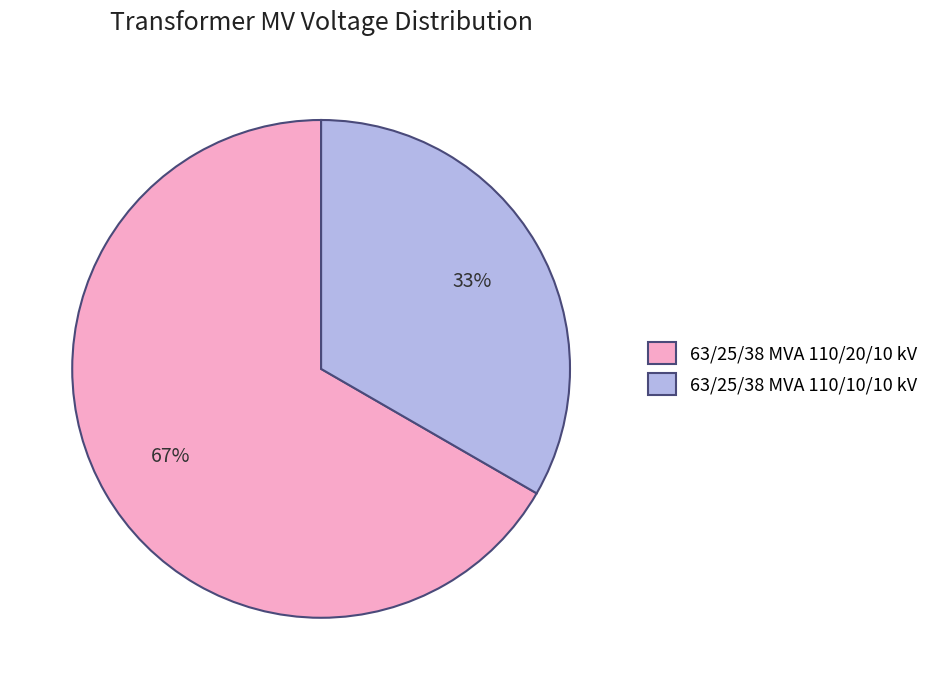

Is 63/25/38 MVA 110/10/10 kV the majority of the pie?

No